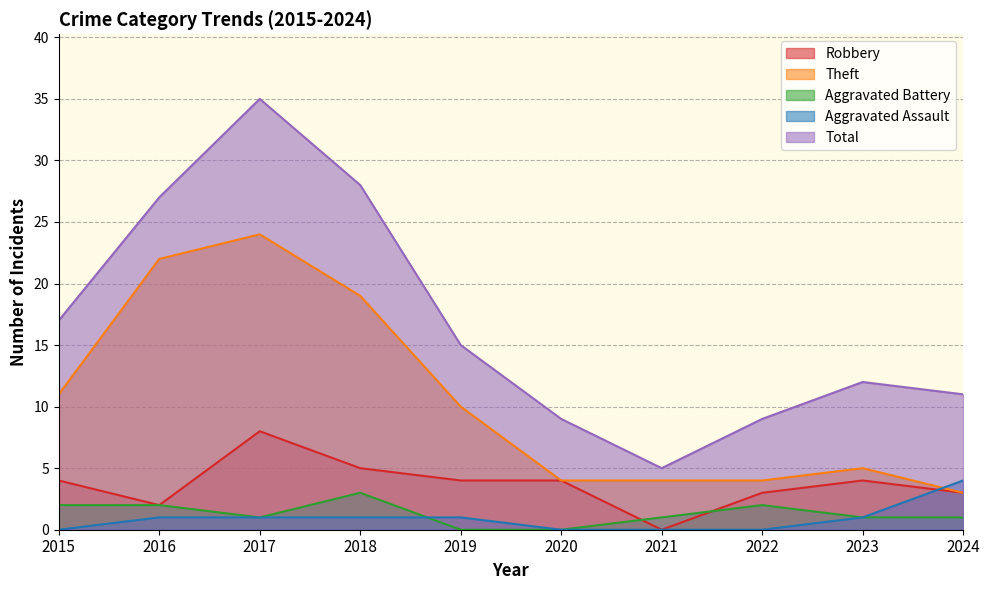

The value of Total at 2017 is 23. True or false?

False